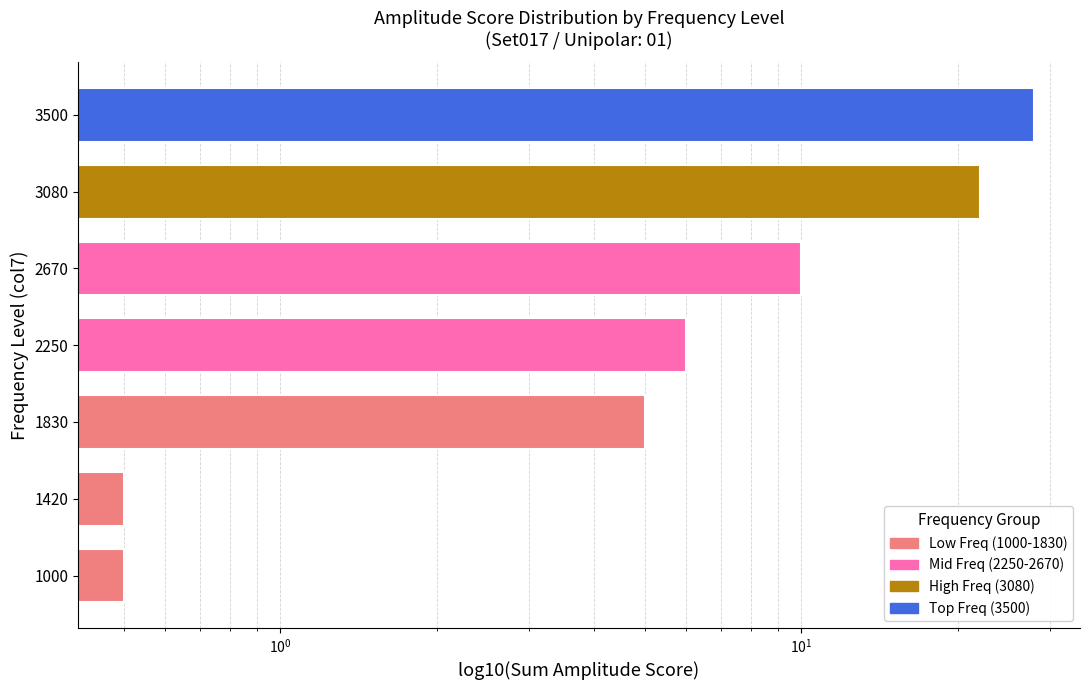

Which has a higher value, 2250 or 3500?

3500